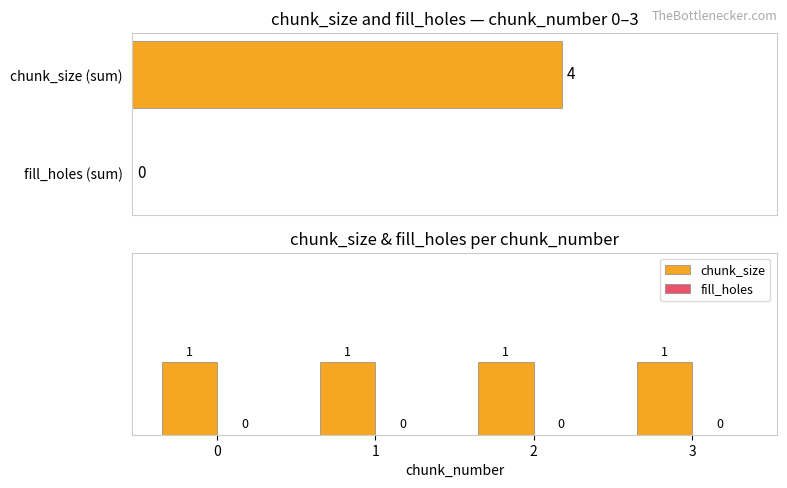

Reading left to right, extract all data points from this chart.

chunk_size: 0=1	1=1	2=1	3=1
fill_holes: 0=0	1=0	2=0	3=0